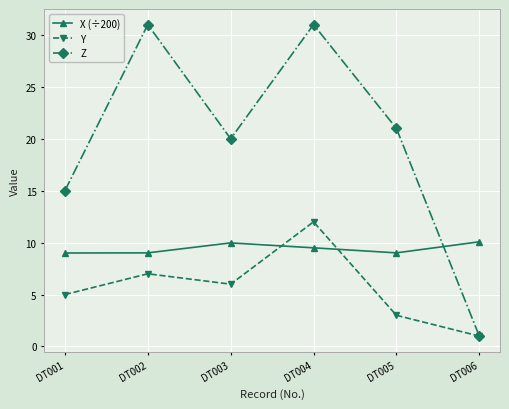

Count the number of data series in this chart.

3